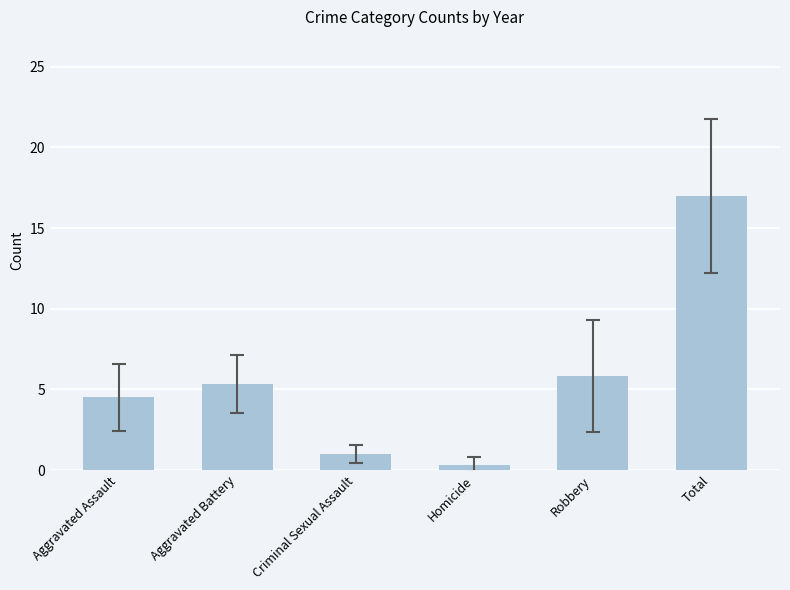

Reading left to right, transcribe all the data shown in this chart.

4.5	5.3	1.0	0.3	5.8	17.0